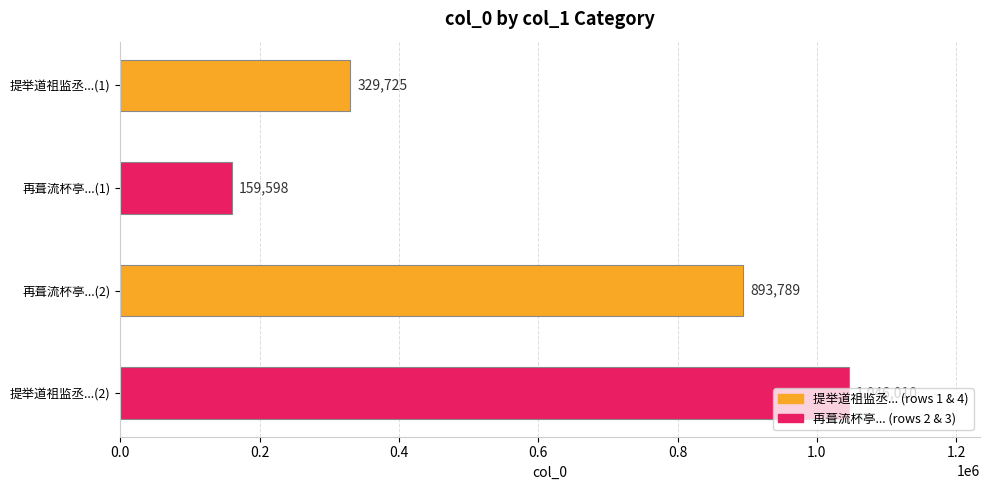

Is it true that the value at 提举道祖监丞...(2) is 1046010?

True